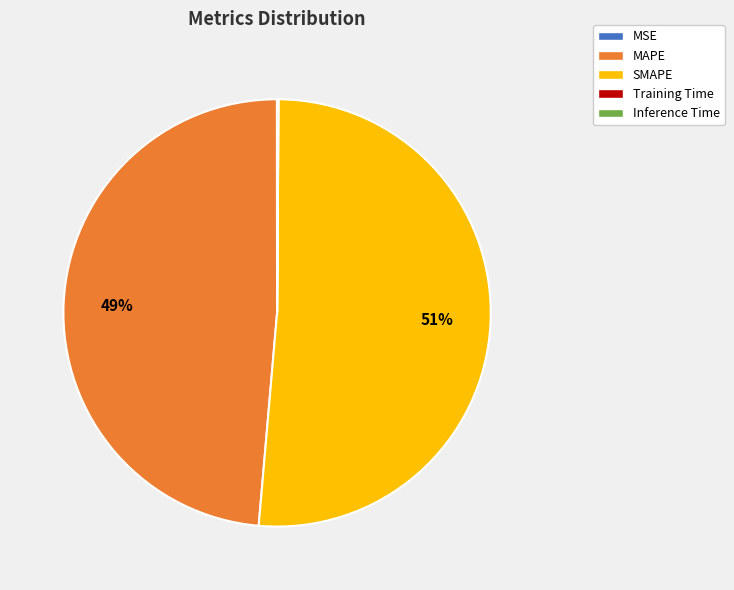

To the nearest percent, what is the average slice percentage?

20%